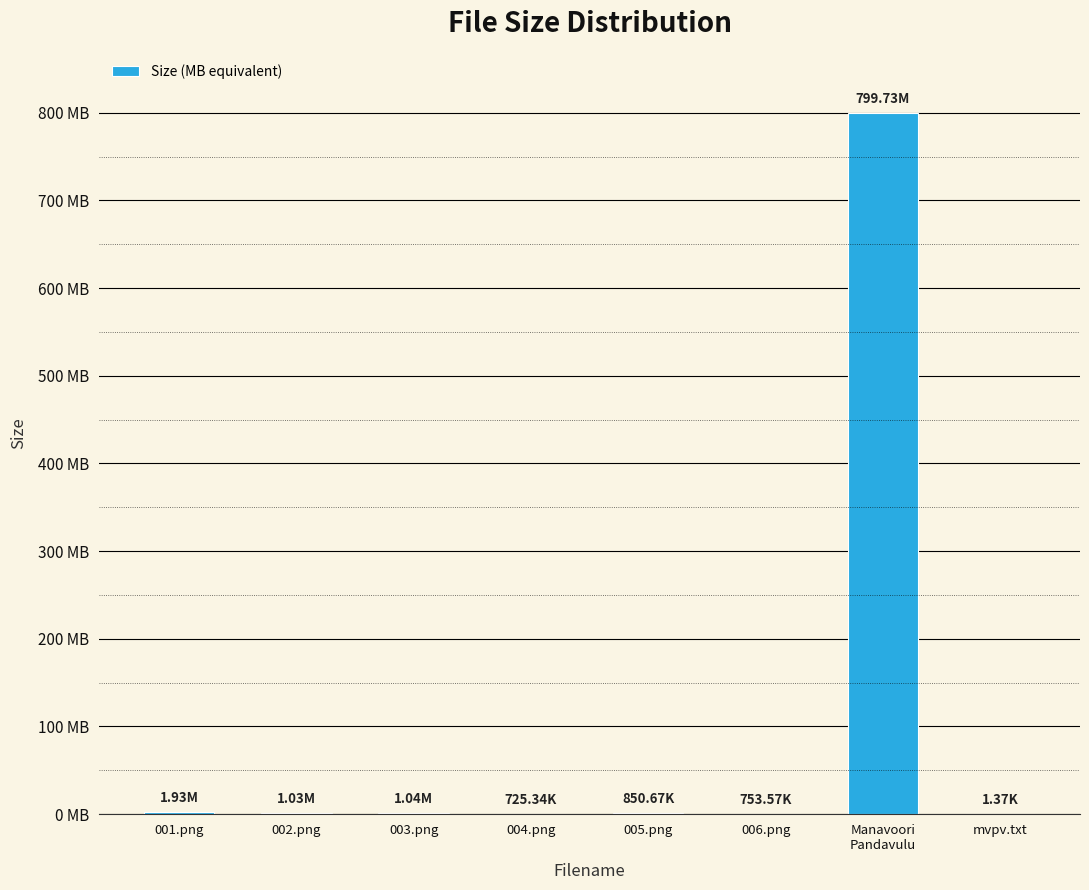

What is the change in value from 006.png to mvpv.txt?

-0.7